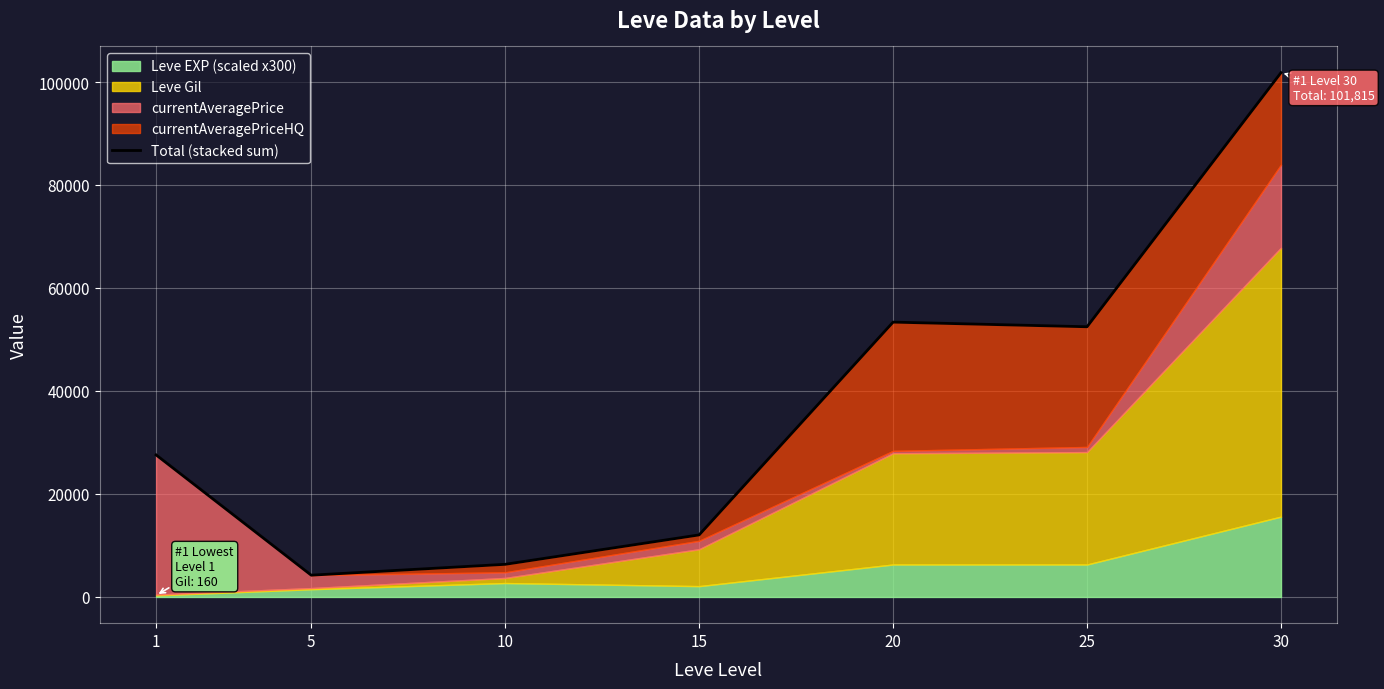

Reading left to right, what are all the values shown in this chart?

1=27588	5=4227	10=6338	15=12050	20=53370	25=52471	30=101815